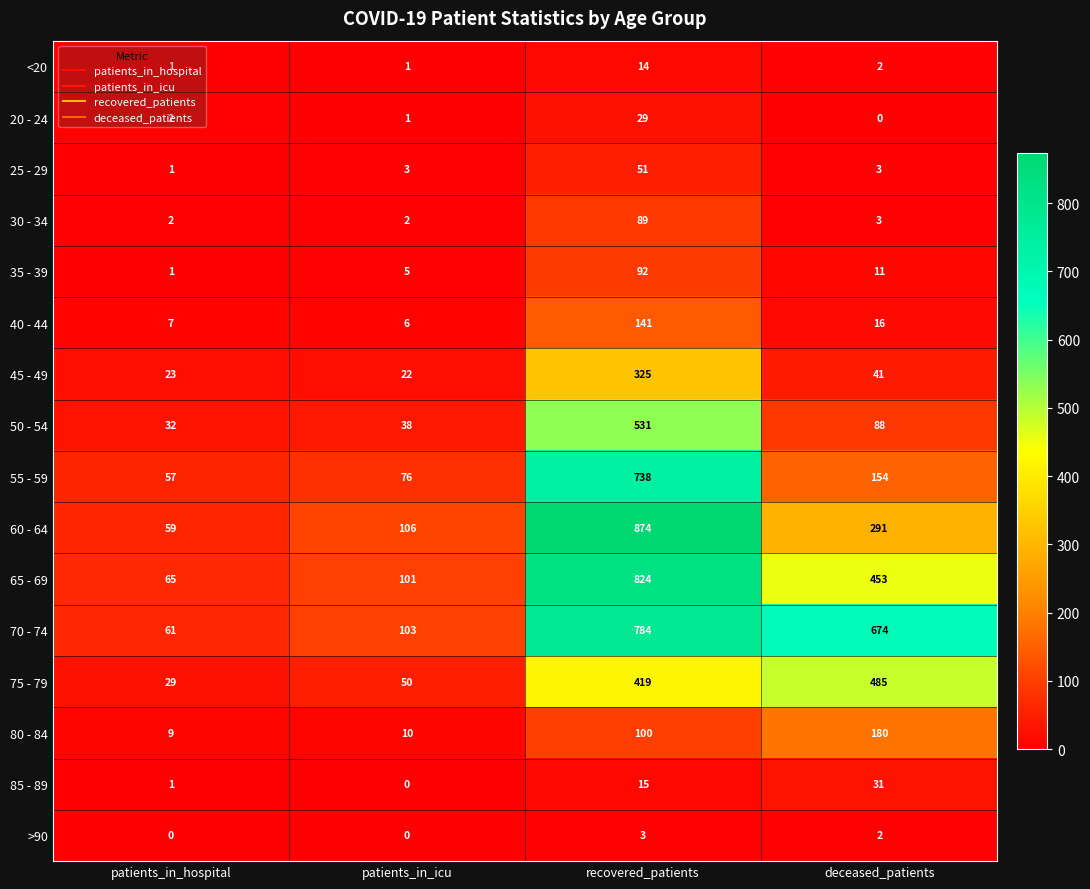

What is the difference between the 75 - 79 values at patients_in_icu and deceased_patients?

435